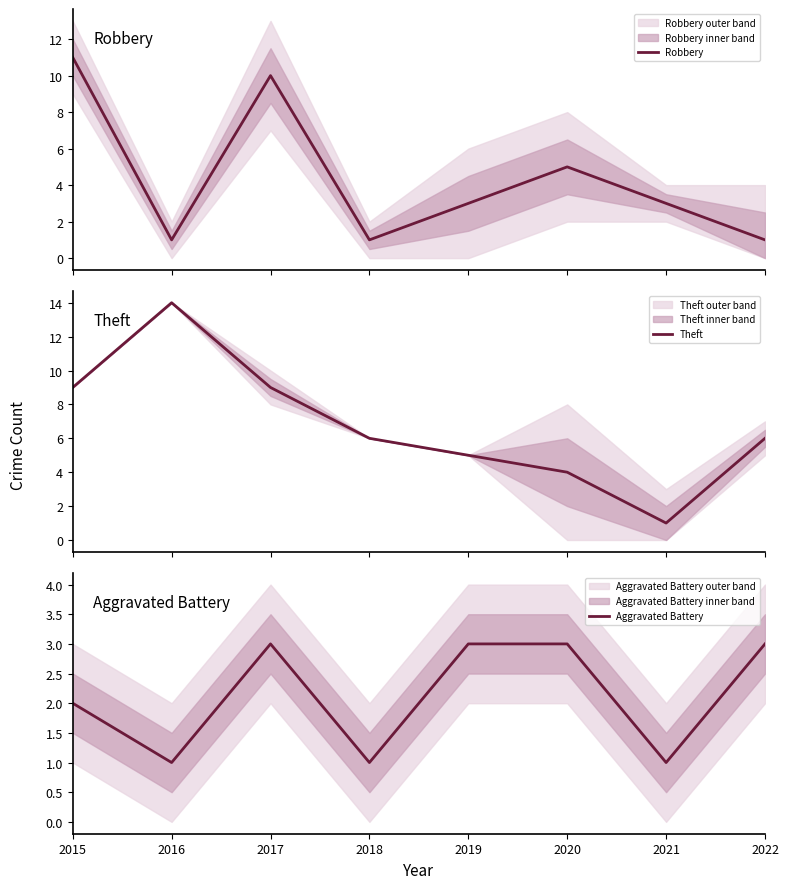

The value of Aggravated Battery at 2015 is 3. True or false?

False